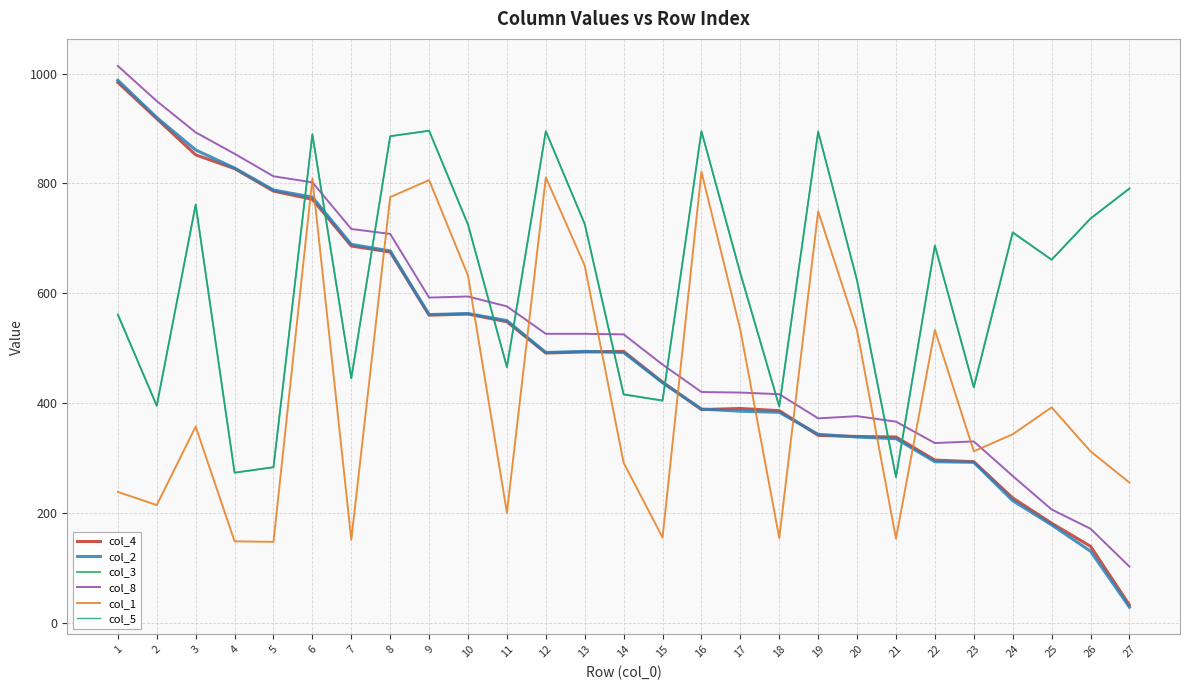

Is it true that col_8 equals 226 at 26?

False